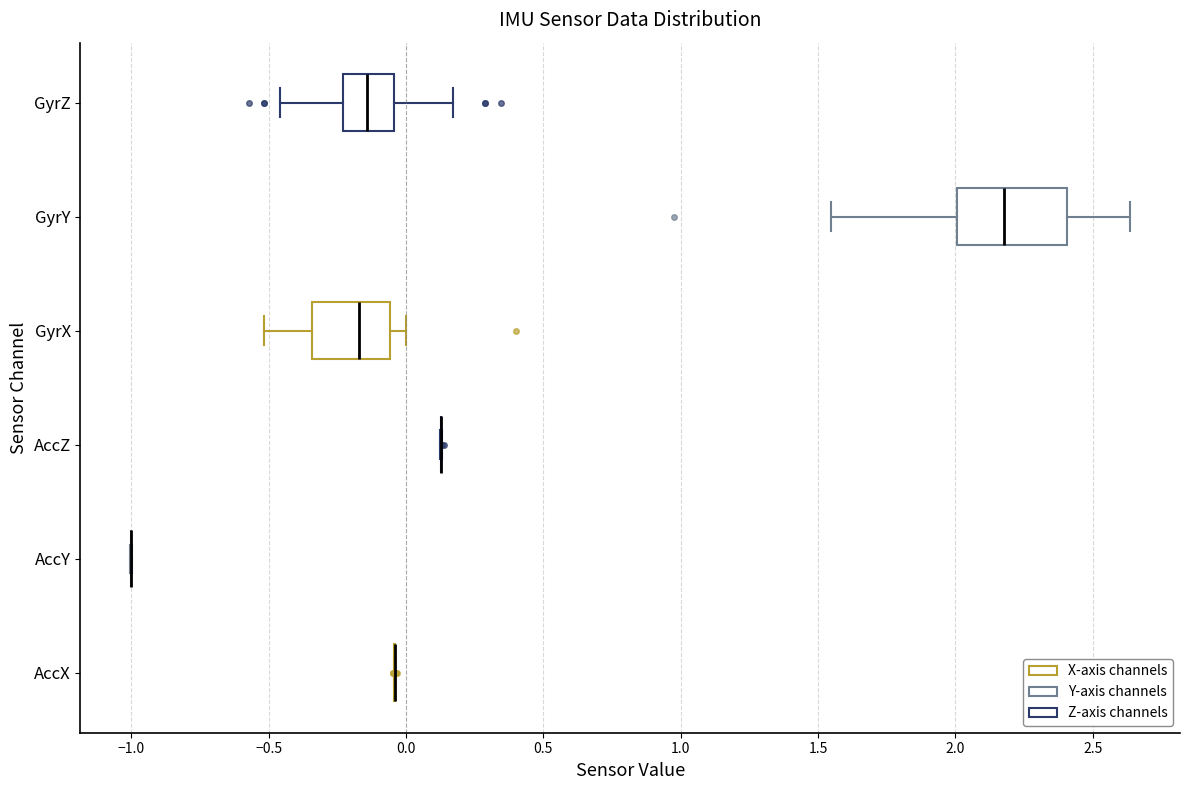

Which box is the widest, from its left edge to its right edge?

GyrY